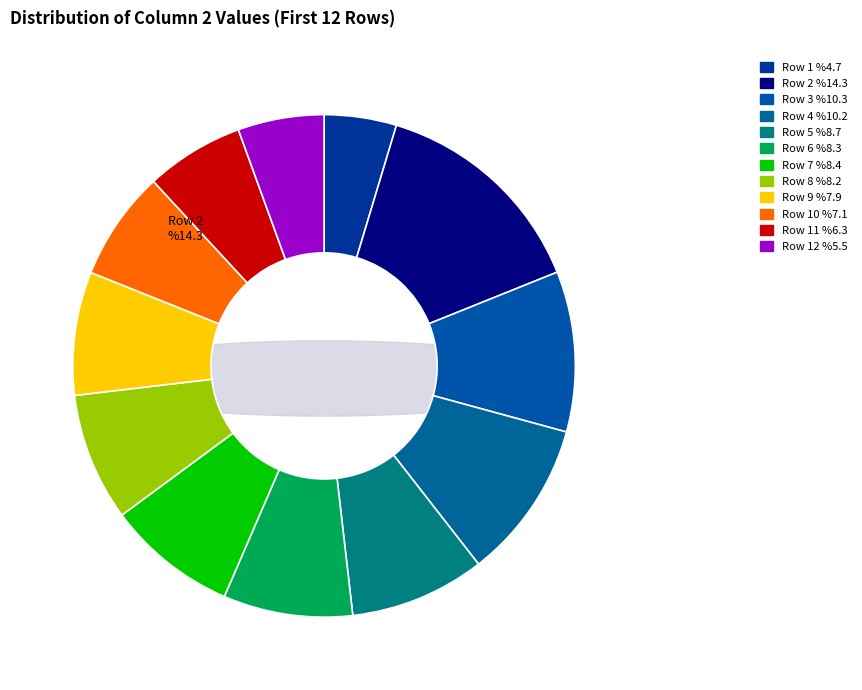

To the nearest percent, what percentage of the pie is Row 9?

8%